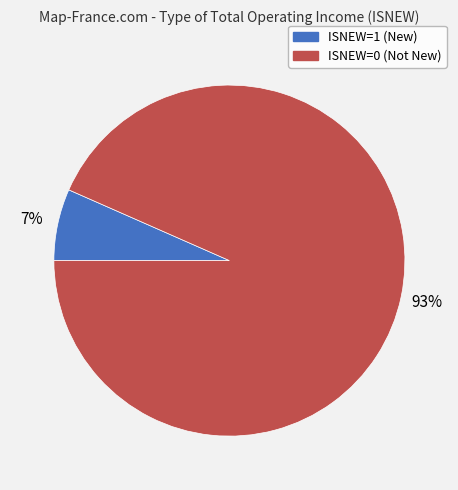

Count the number of slices in the pie.

2